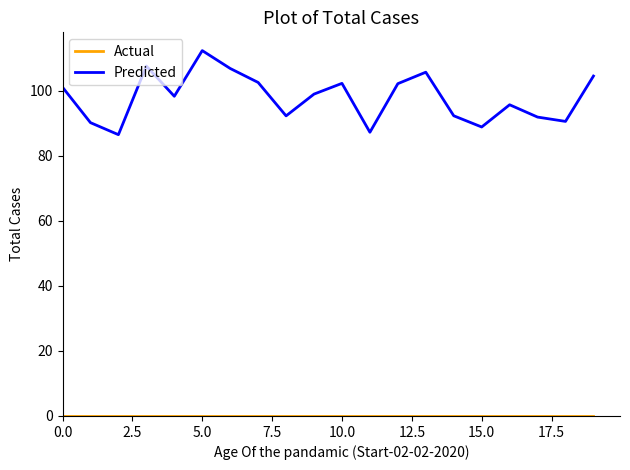

Which series has the largest total across all categories?

Predicted